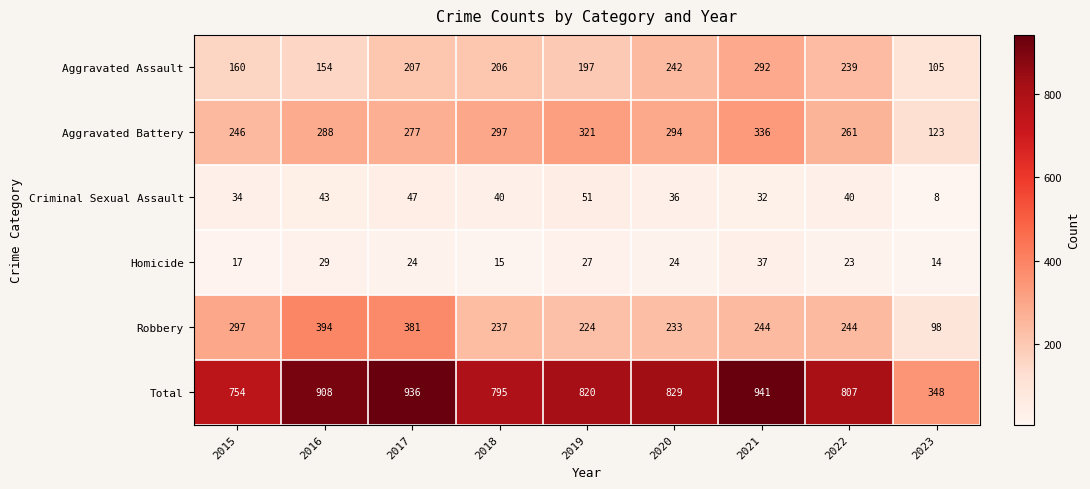

Which category has the lowest value across all series?

2023